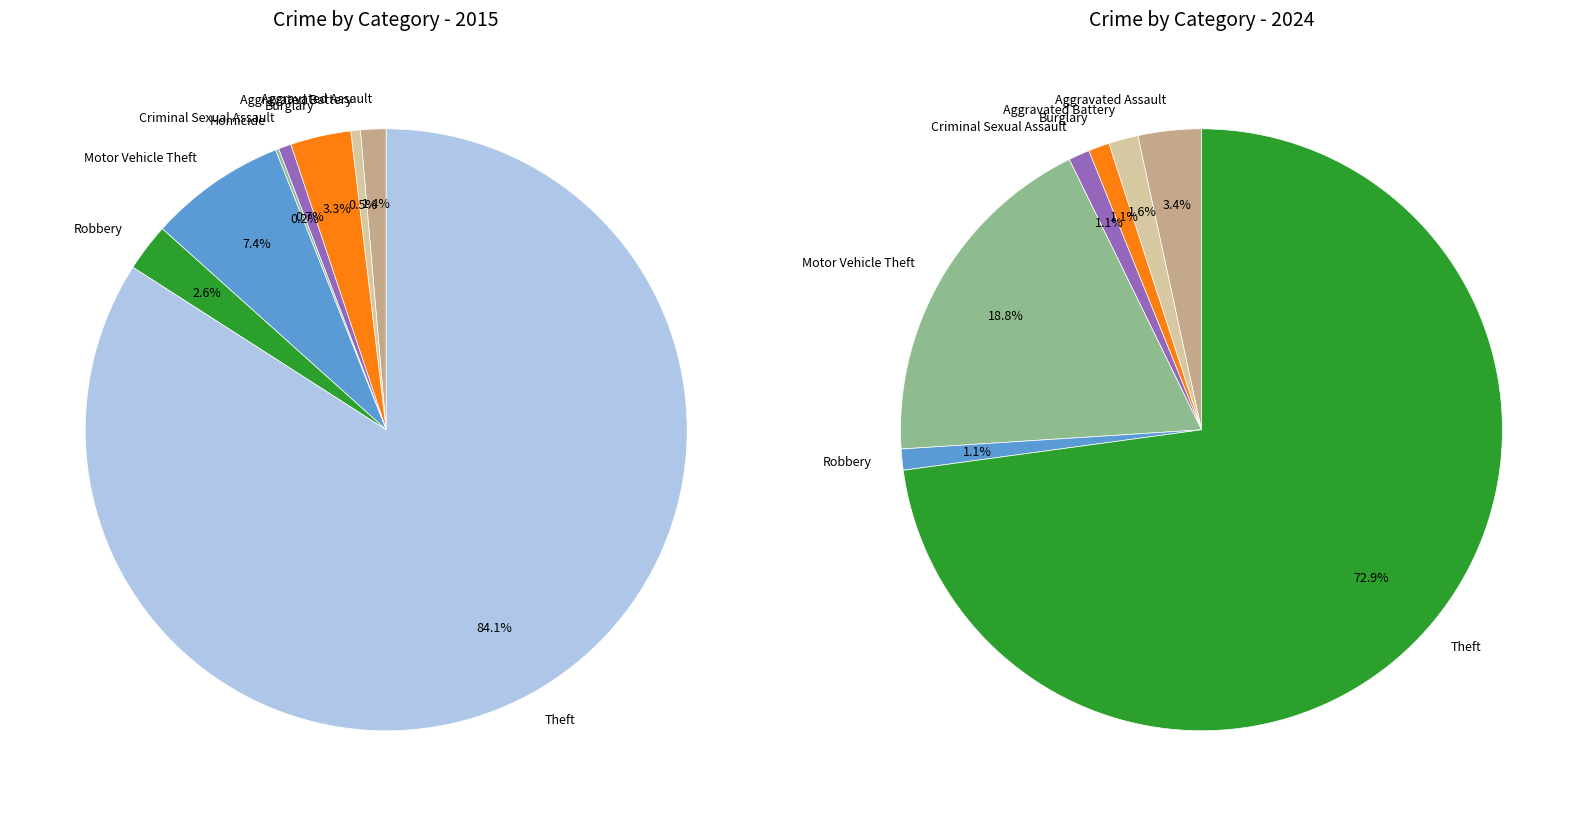

True or false: 7 accounts for 3% of the total.

True